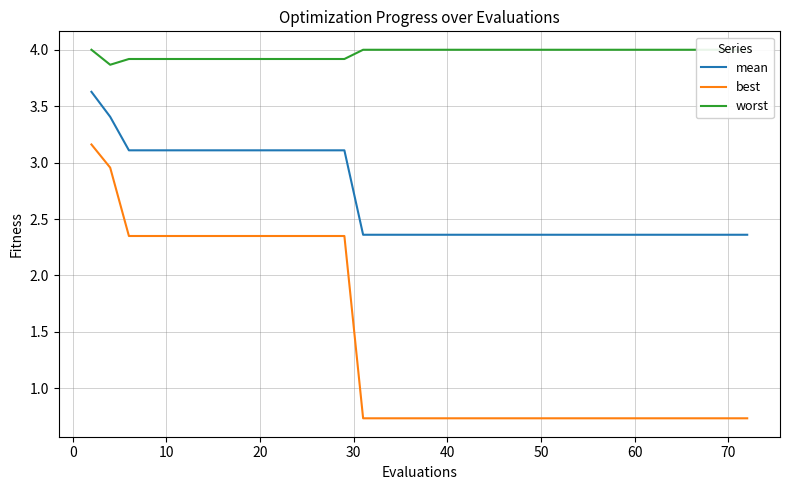

What is the average value of the mean series?

2.7